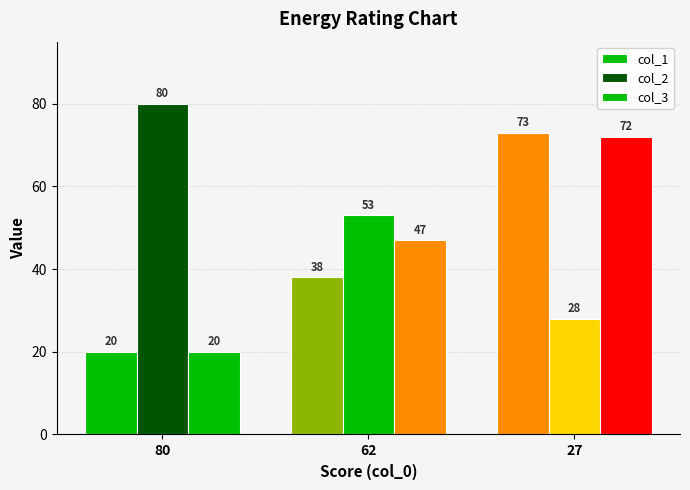

What value does the col_1 series have at 62?

38